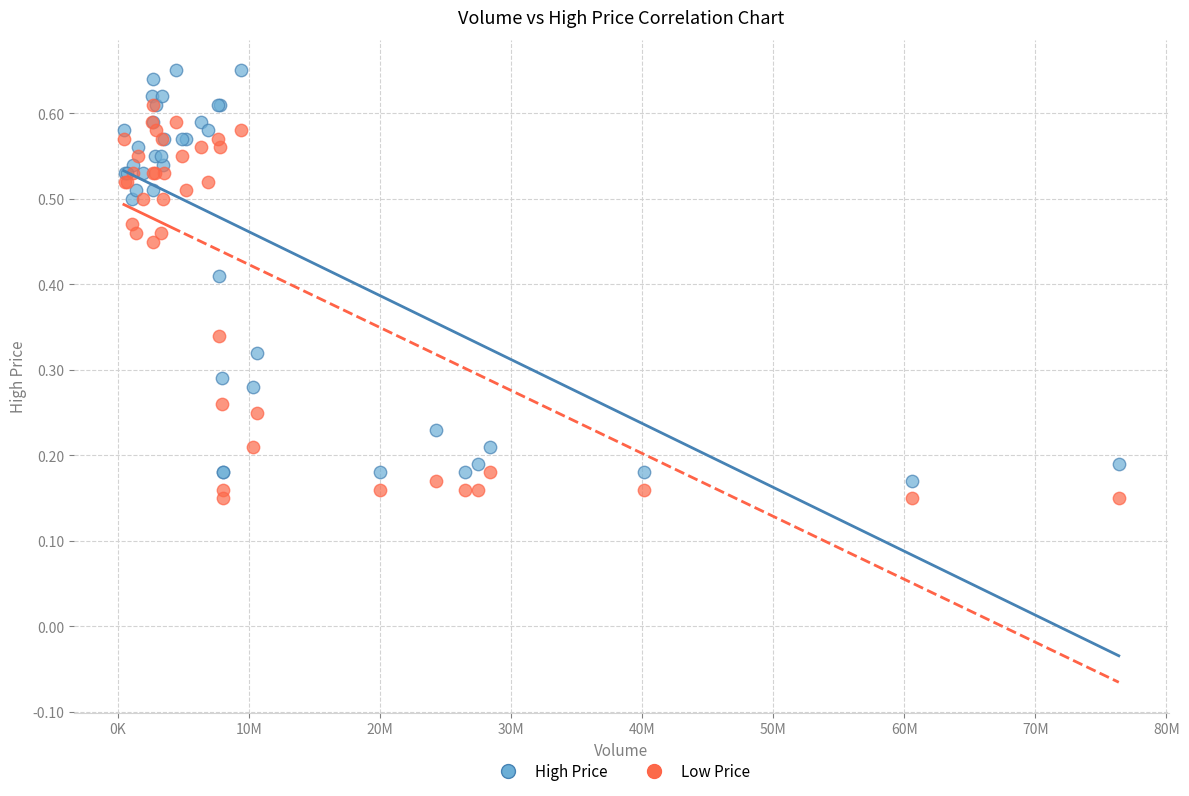

What are all the series names shown in the legend?

High Price, Low Price